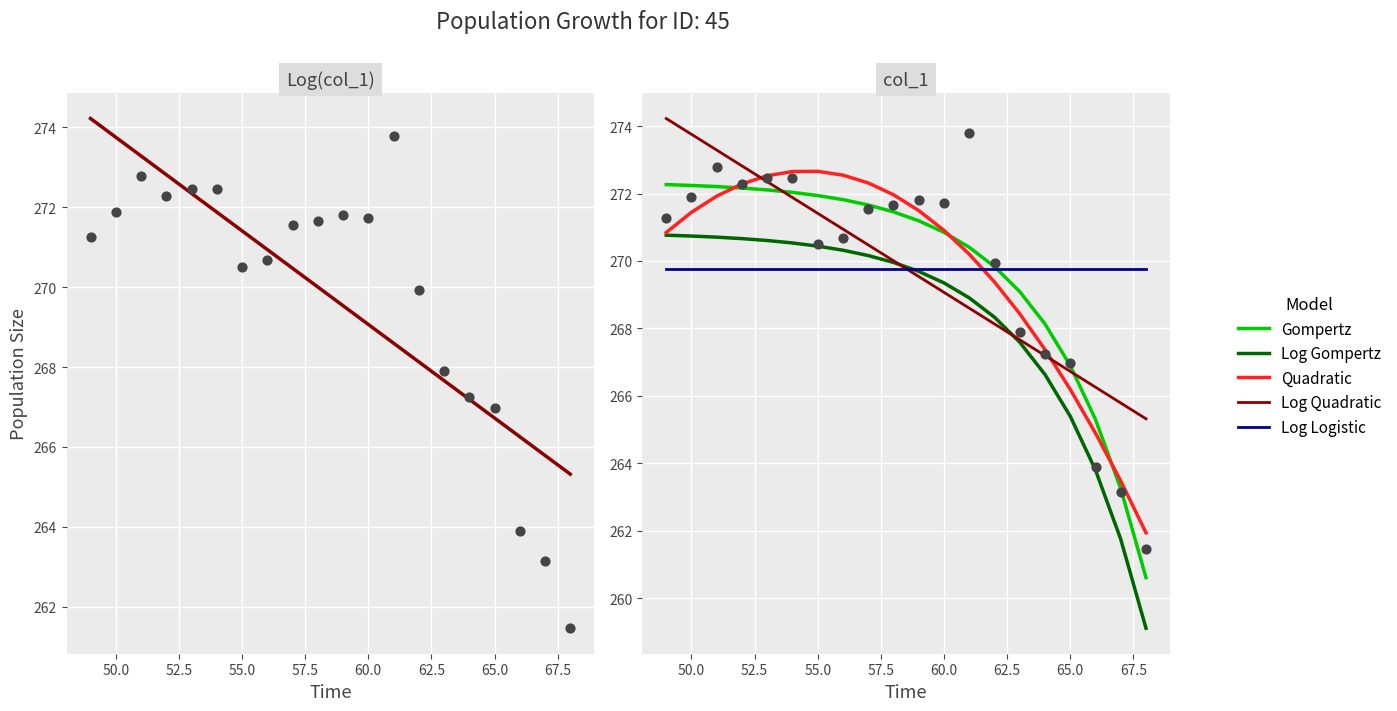

At which category is the sum across all series the highest?

50.0